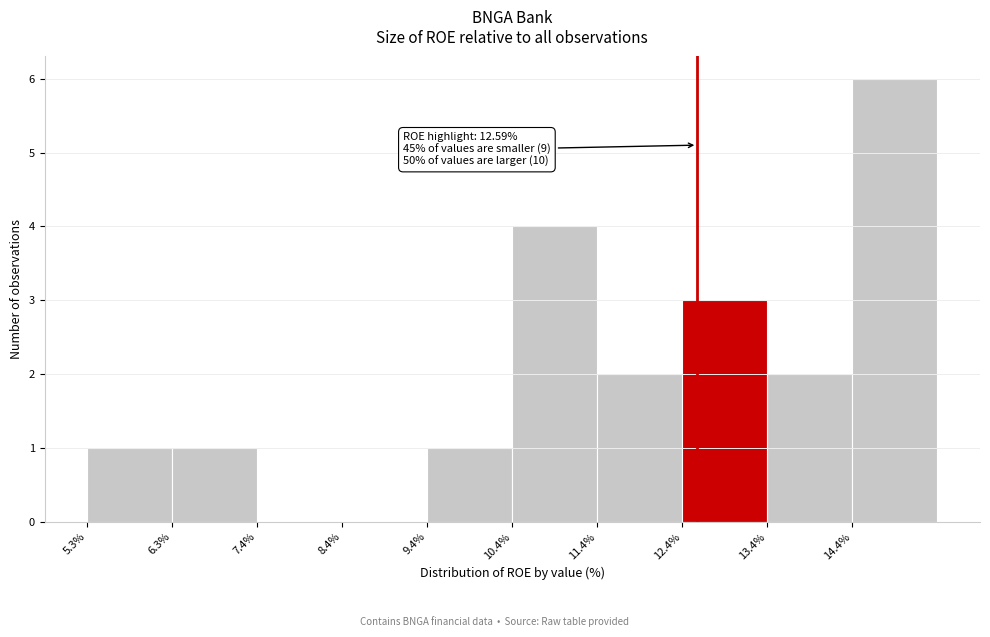

Which range on the x-axis has the tallest bar?

14.4 to 15.4